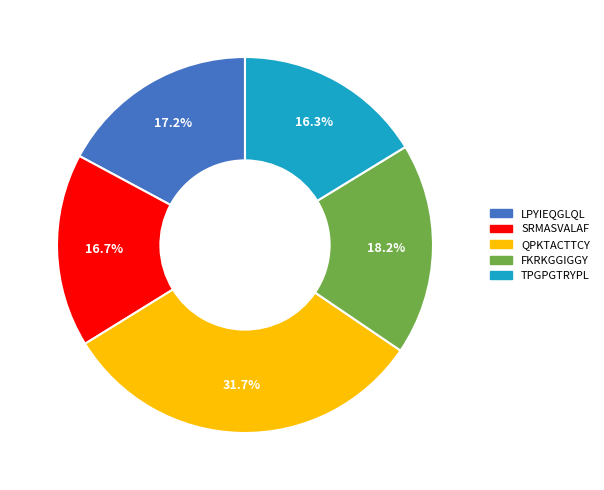

Does any single category account for the majority?

No